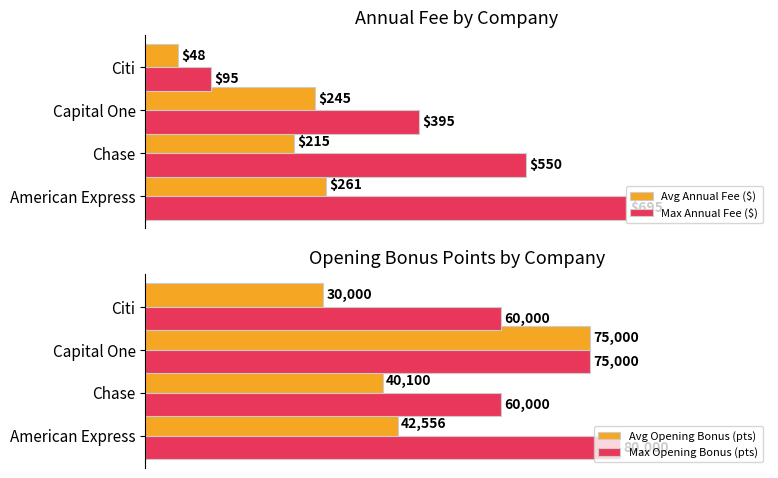

What is the average value of the Avg Opening Bonus (pts) series?

46914.1